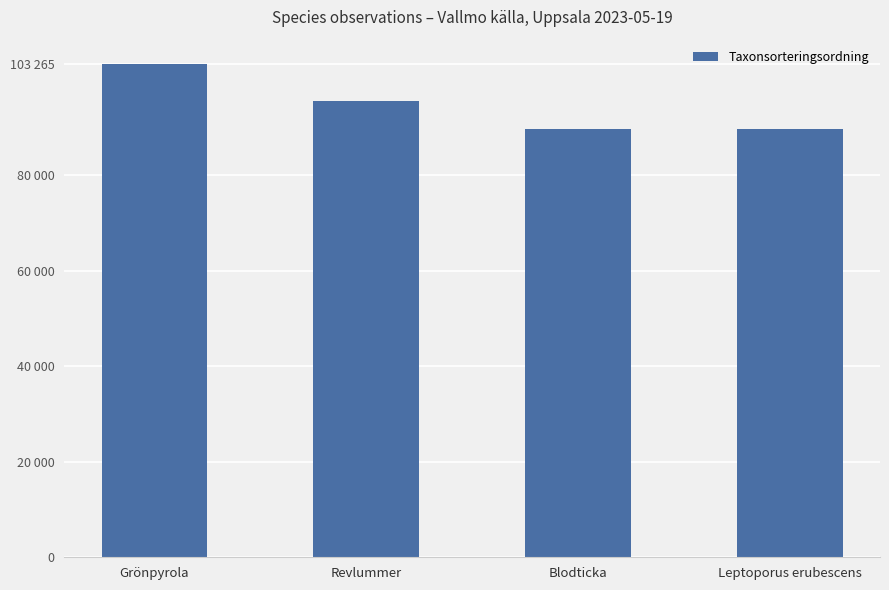

Approximately how many times larger is the value at Revlummer compared to Leptoporus erubescens?

1.1